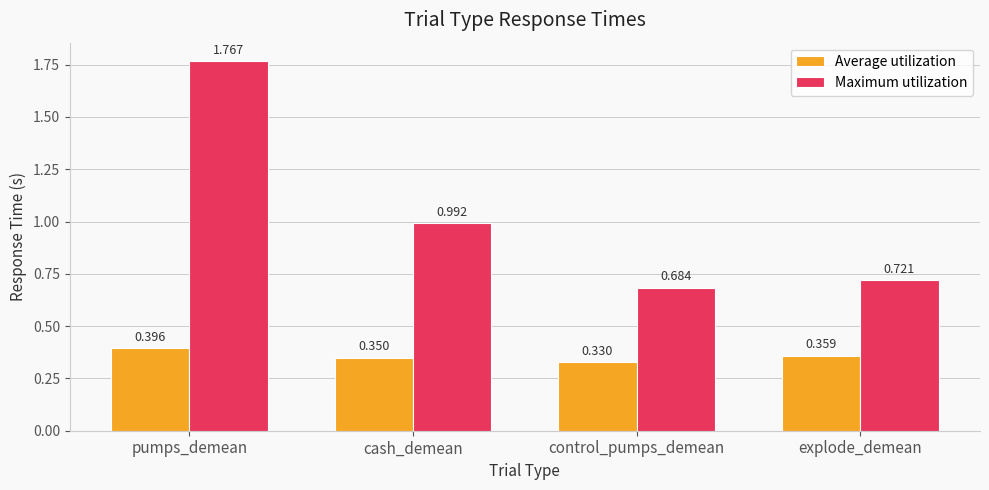

What position from the right is explode_demean?

1